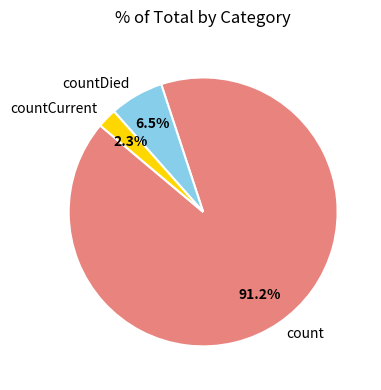

Is there any slice that represents more than half of the pie?

Yes